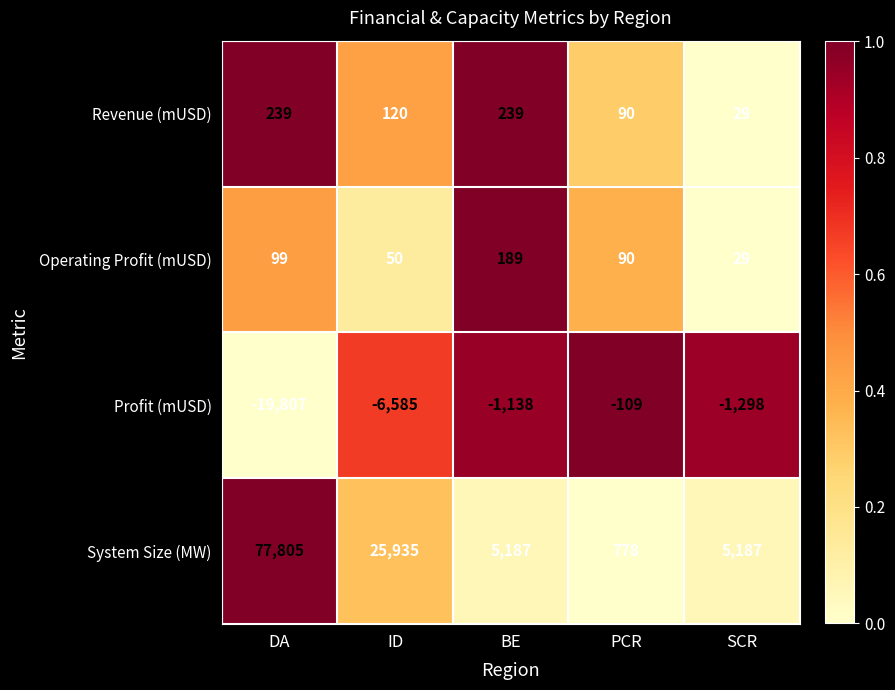

The Revenue (mUSD) series shows 90 at PCR. True or false?

True